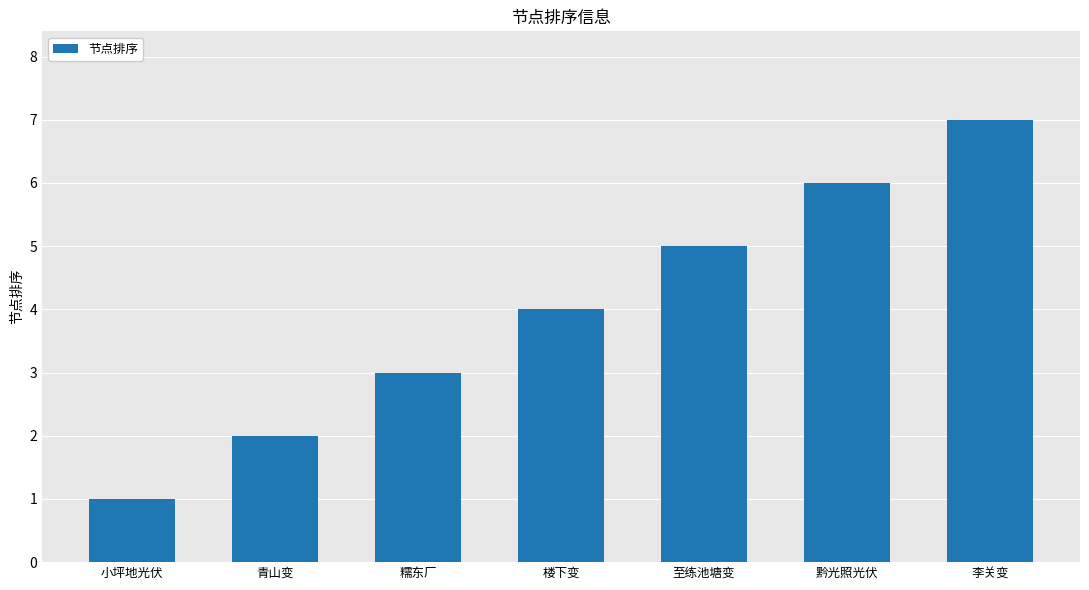

What is the ratio of the value at 至练池塘变 to the value at 李关变?

0.7